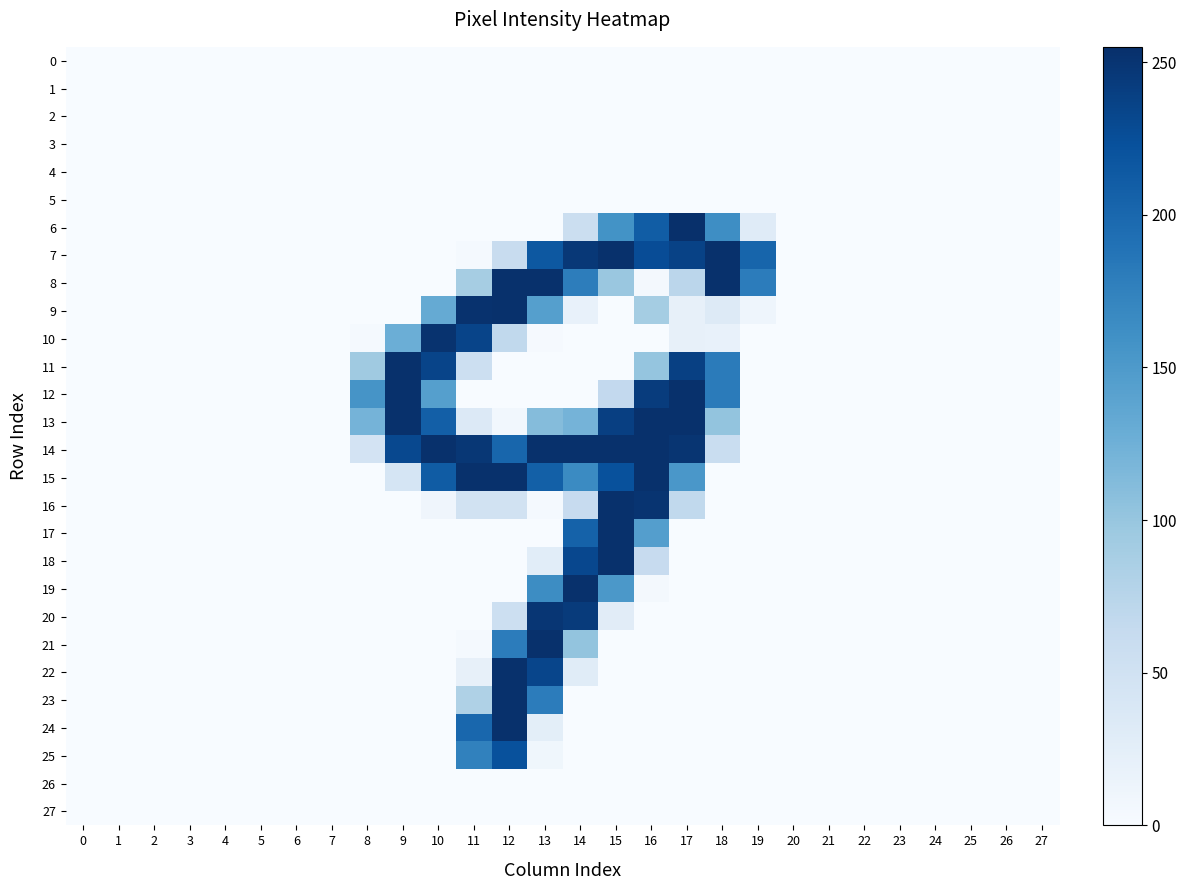

Which category has the highest value across all series?

17